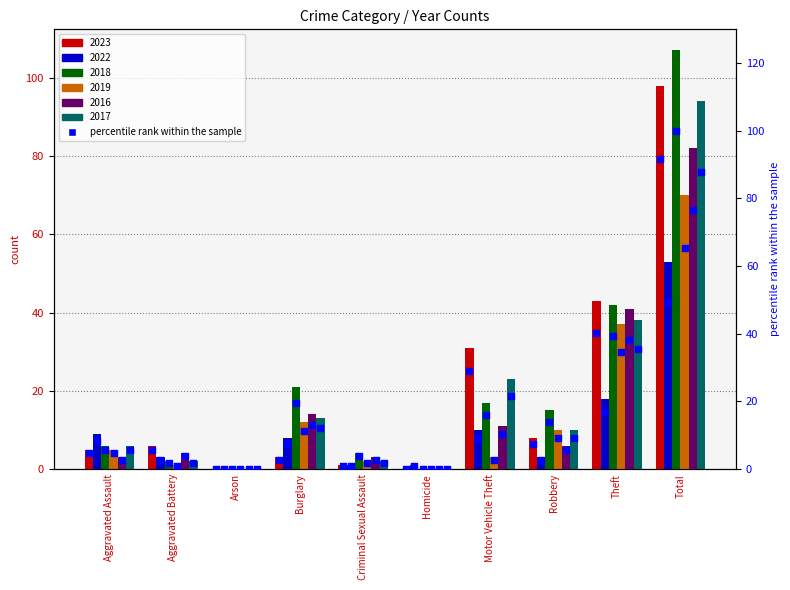

Approximately how many times larger is the value at Total compared to Theft?

2.3